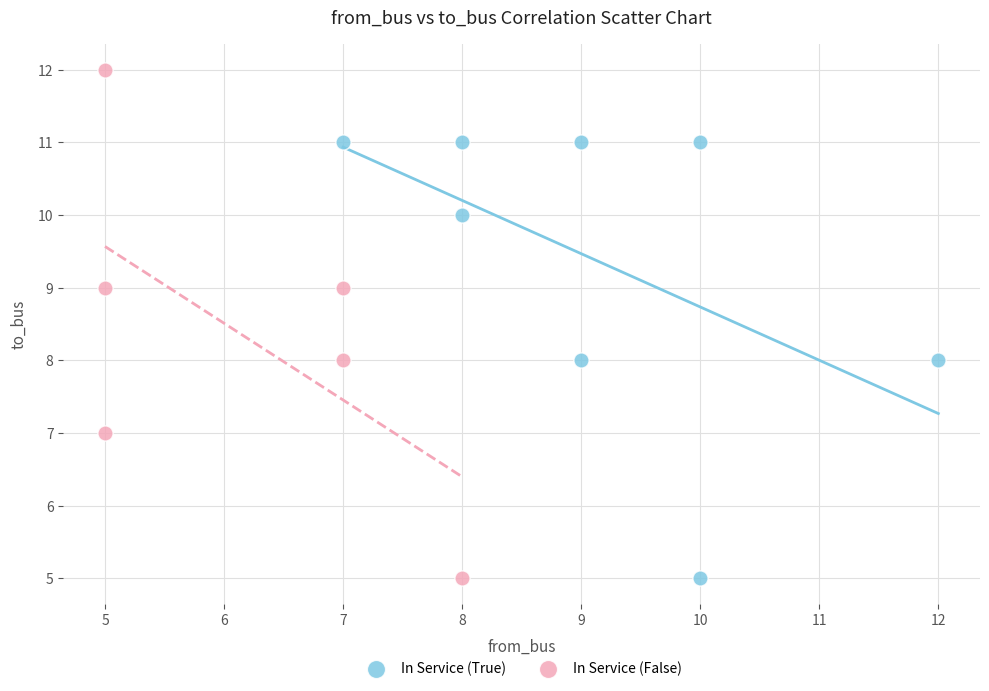

Which series has the widest spread of Y values?

In Service (False)